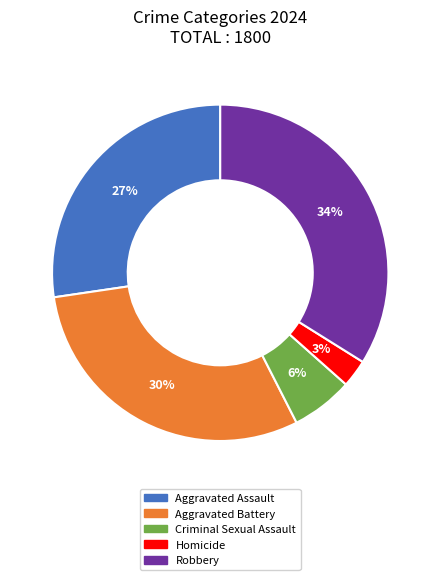

How many slices are in this pie chart?

5